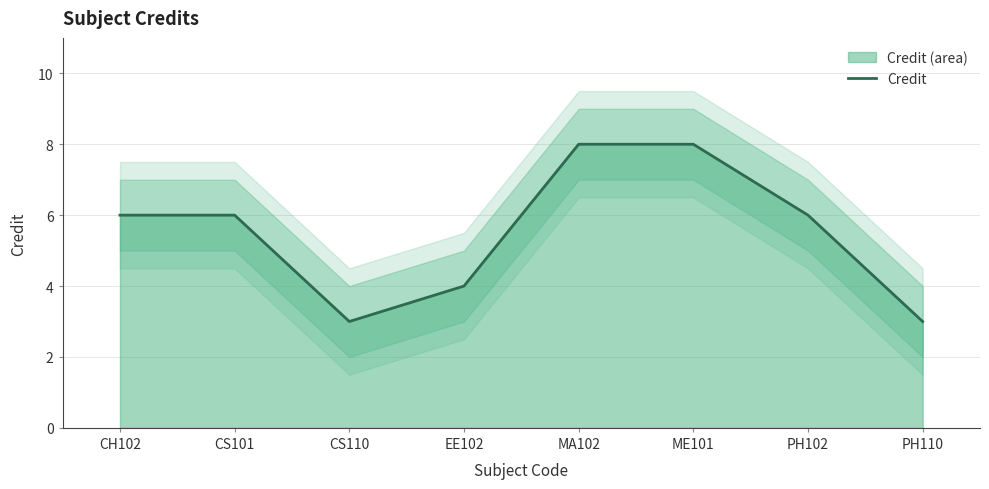

What is the label of the 5th point from the left?

MA102